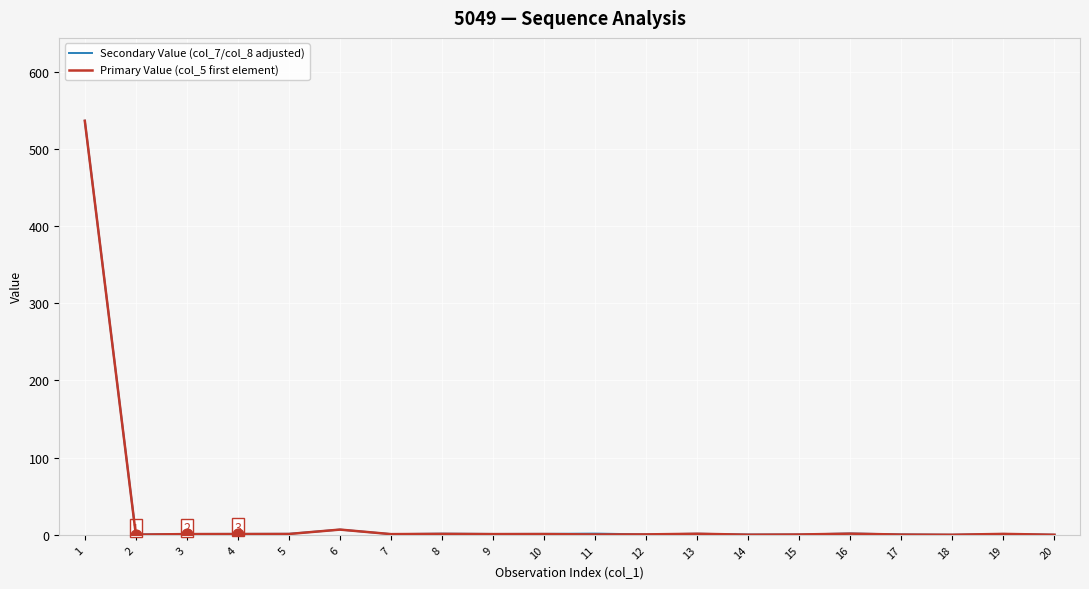

The Primary Value (col_5 first element) series shows 0.0 at 18. True or false?

True